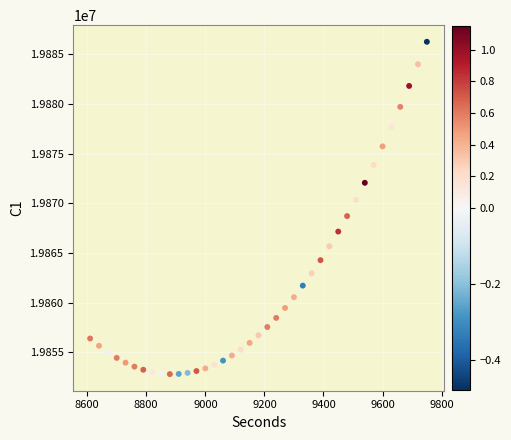

What is the range of Y values (max minus min)?

33460.4